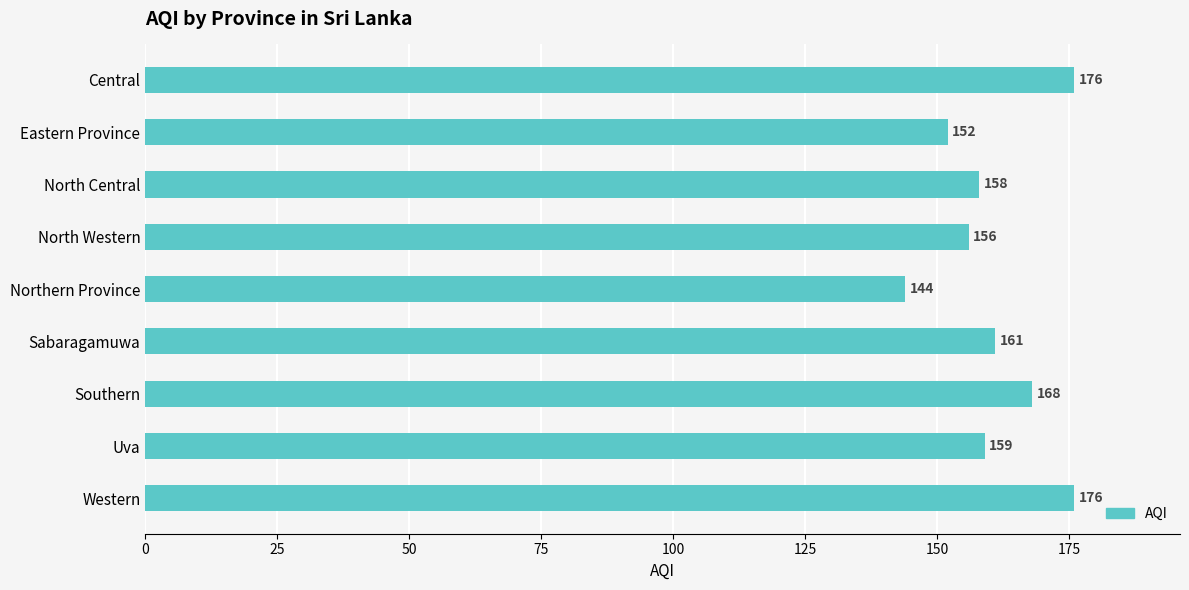

What is the value of the 8th bar from the top?

159